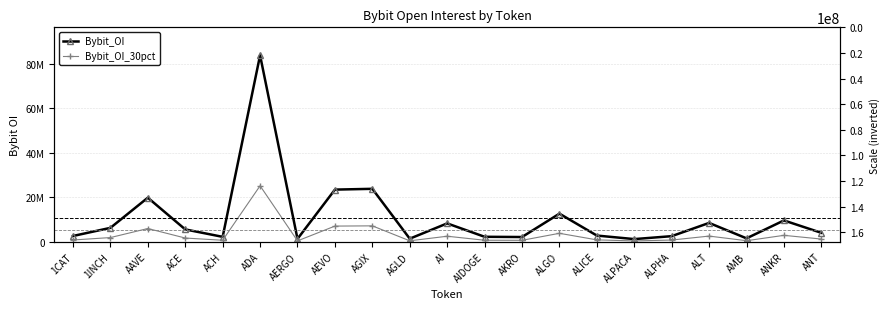

Reading right to left, what are all the values shown in this chart?

Bybit_OI: ANT=4001961.0	ANKR=9558152.0	AMB=1517757.0	ALT=8444099.0	ALPHA=2498409.0	ALPACA=1179494.0	ALICE=2768945.0	ALGO=12607966.0	AKRO=2110485.0	AIDOGE=2216454.0	AI=8232329.0	AGLD=1363908.0	AGIX=23760205.0	AEVO=23405121.0	AERGO=1277134.0	ADA=83719146.0	ACH=2189443.0	ACE=5530528.0	AAVE=19773225.0	1INCH=6227071.0	1CAT=2577978.0
Bybit_OI_30pct: ANT=1200588.3	ANKR=2867445.6	AMB=455327.1	ALT=2533229.7	ALPHA=749522.7	ALPACA=353848.2	ALICE=830683.5	ALGO=3782389.8	AKRO=633145.5	AIDOGE=664936.2	AI=2469698.7	AGLD=409172.4	AGIX=7128061.5	AEVO=7021536.3	AERGO=383140.2	ADA=25115743.8	ACH=656832.9	ACE=1659158.4	AAVE=5931967.5	1INCH=1868121.3	1CAT=773393.4